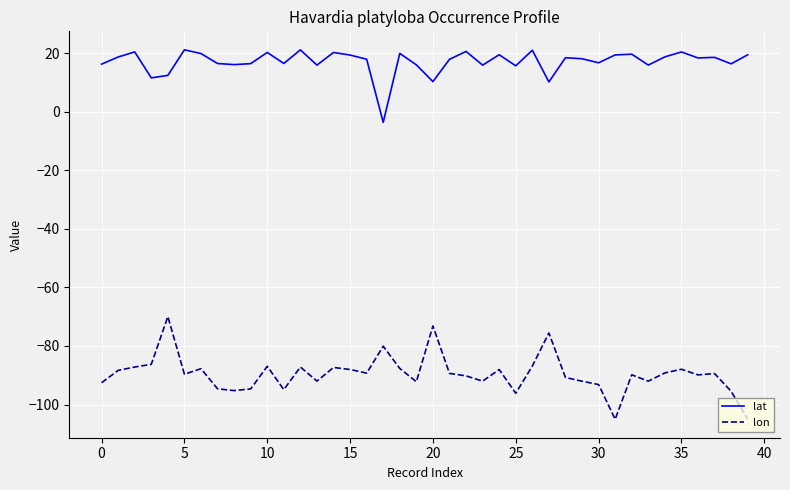

True or false: lon and lat intersect in this chart.

False